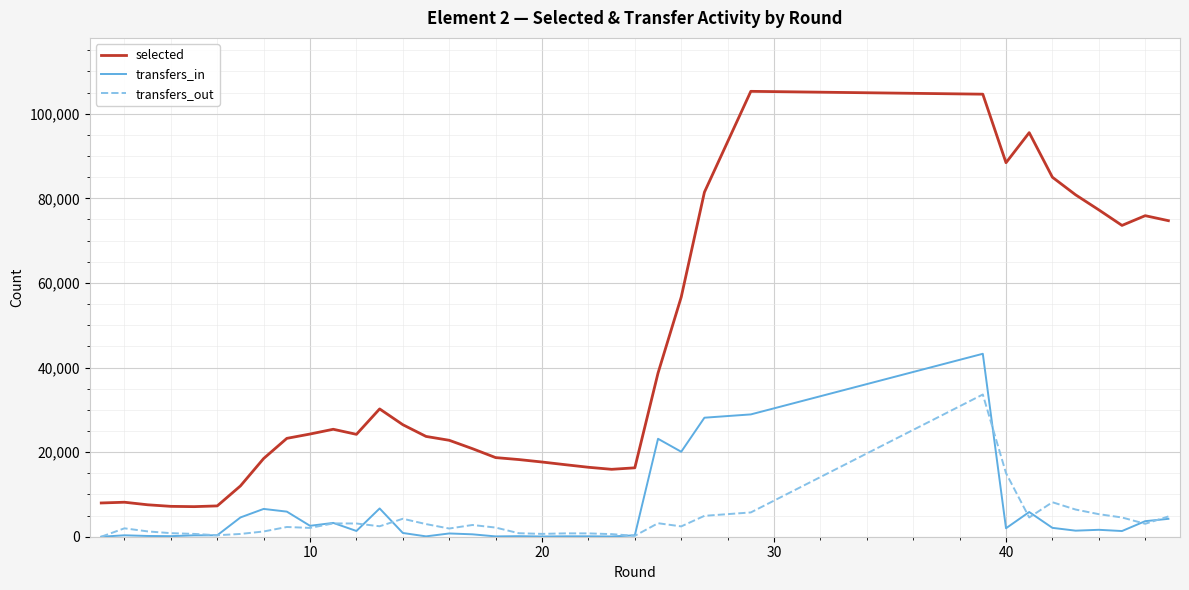

True or false: transfers_in has more than 2 points higher than both neighbors.

True